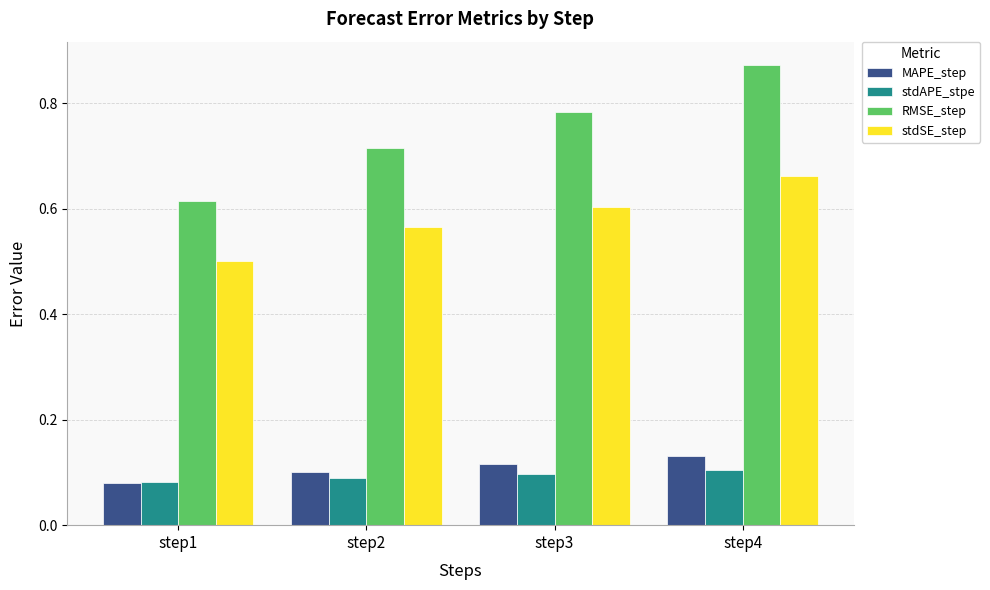

How many bars are there in each group?

4